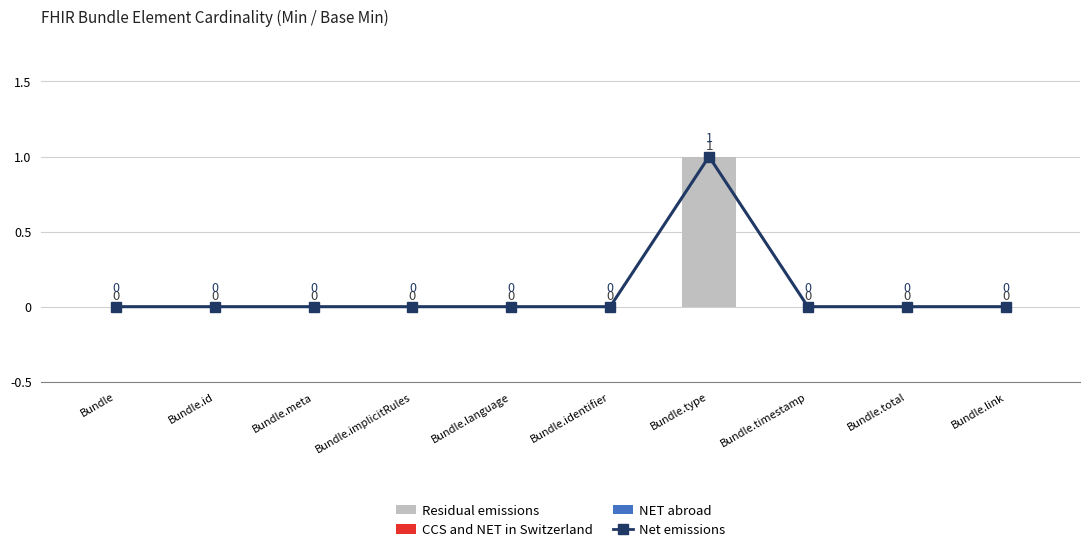

Which series changed the most between Bundle.identifier and Bundle.type?

Net emissions